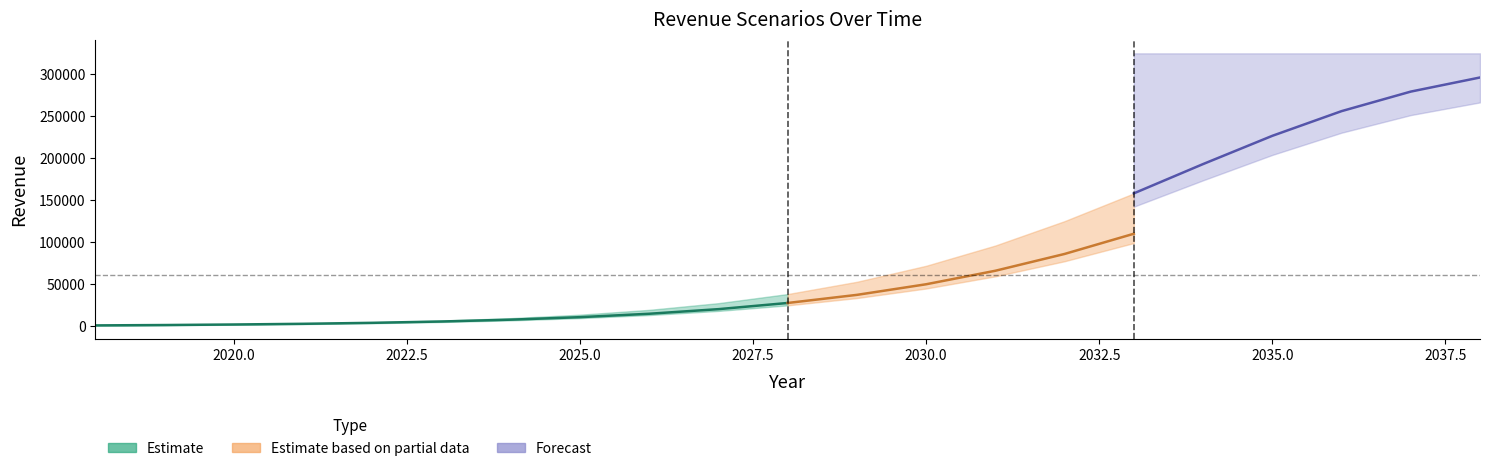

At which label is Likely closest to 148782?

2033